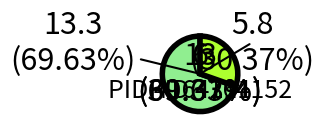

How many segments does this pie chart have?

2